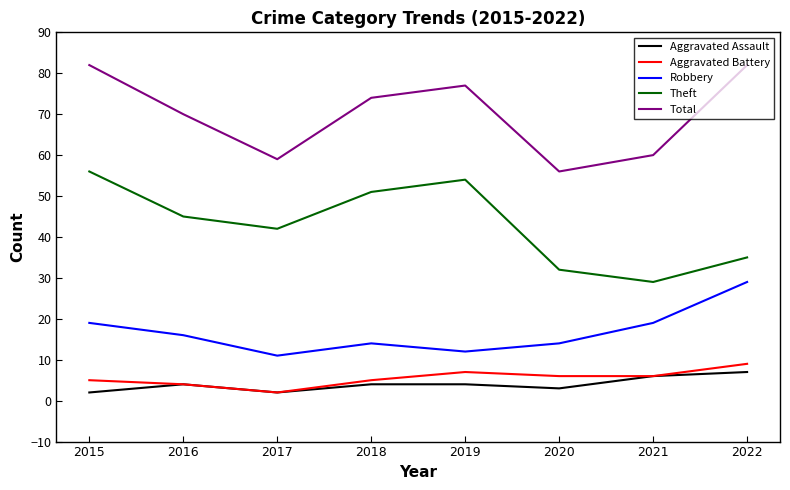

True or false: Total and Theft cross at least once.

False